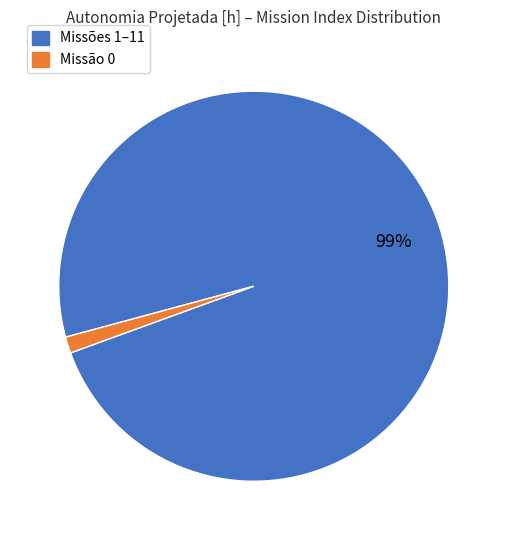

To the nearest percent, what is the average slice percentage?

50%